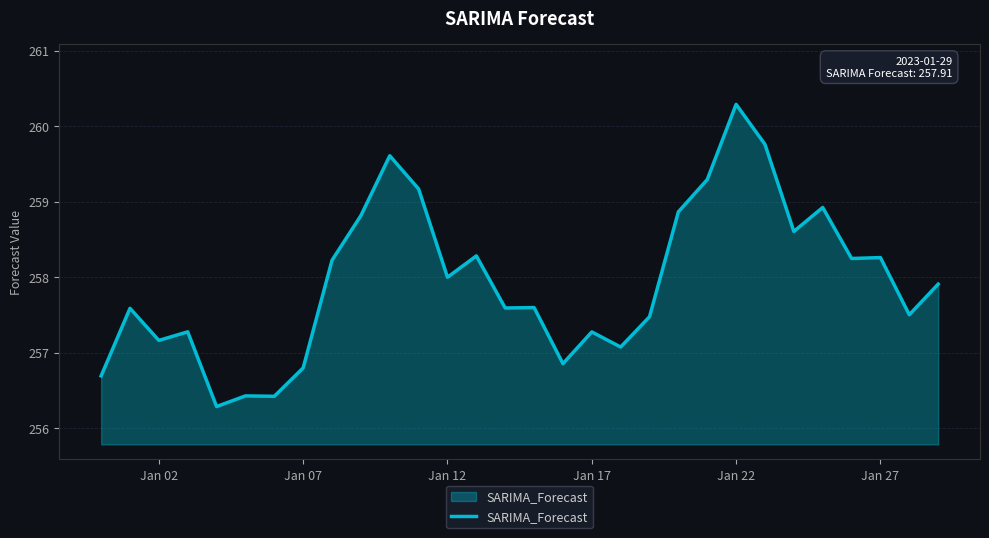

What is the difference between the maximum and minimum values?

4.0